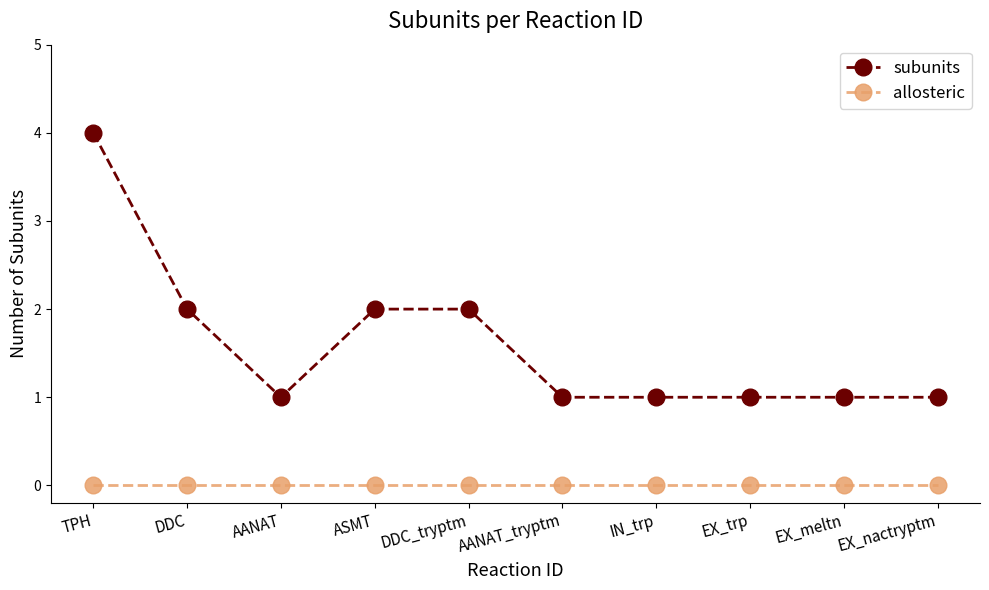

What position from the right is DDC?

9